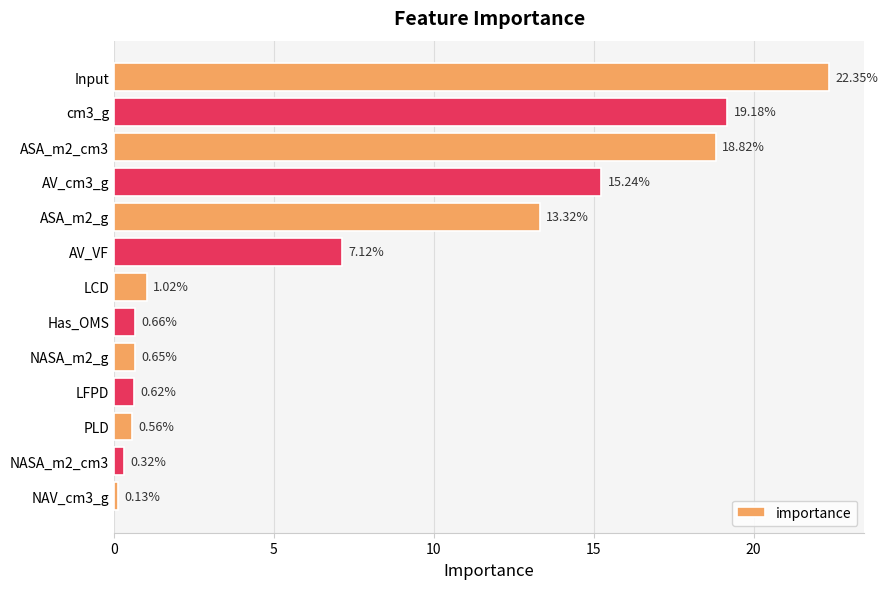

What is the change in value from PLD to Input?

+21.8